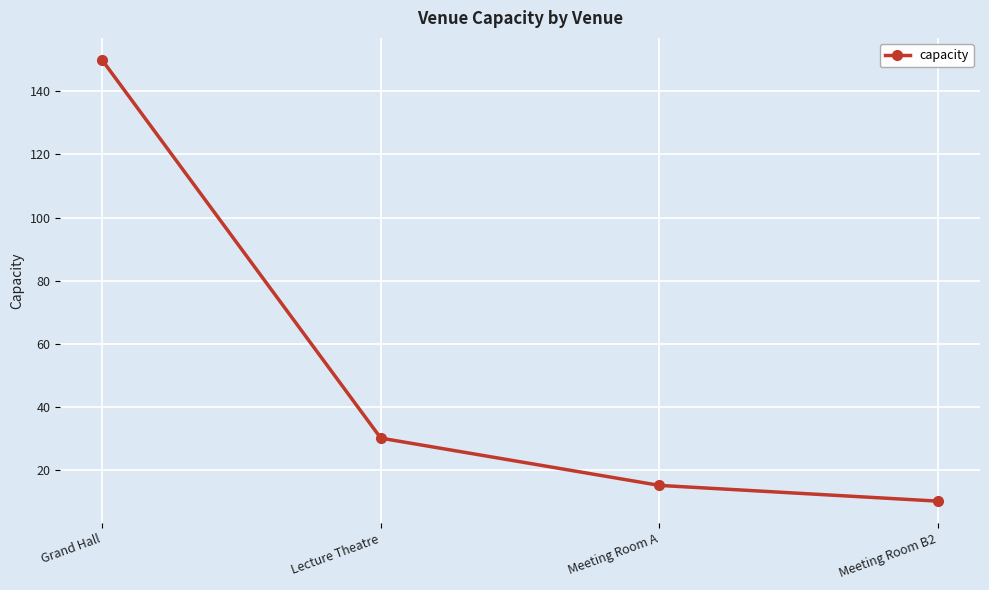

Between Grand Hall and Meeting Room B2, which is larger?

Grand Hall